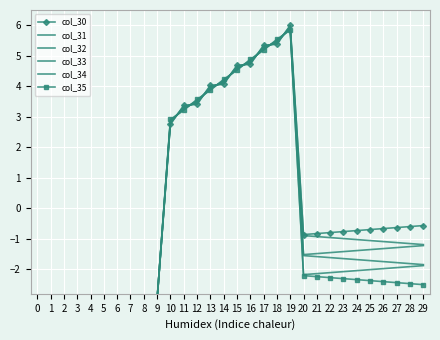

How many lines are shown in the chart?

6